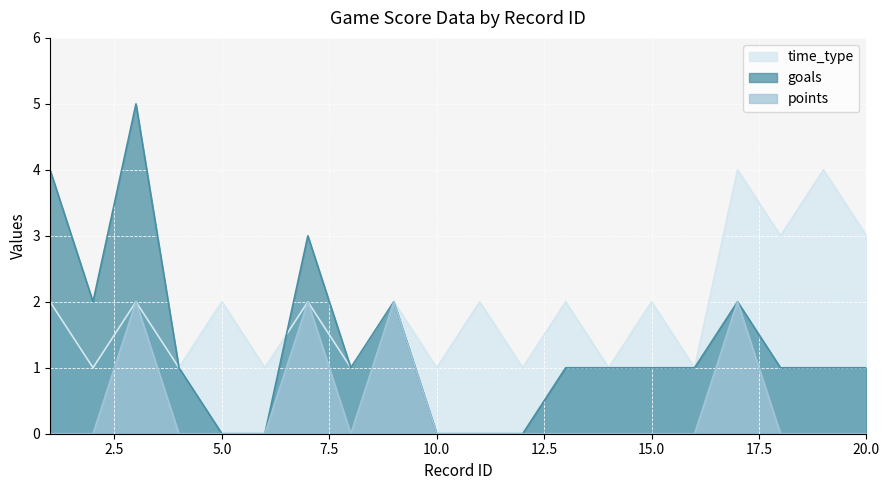

What is the difference between the second highest and second lowest values in the time_type series?

3